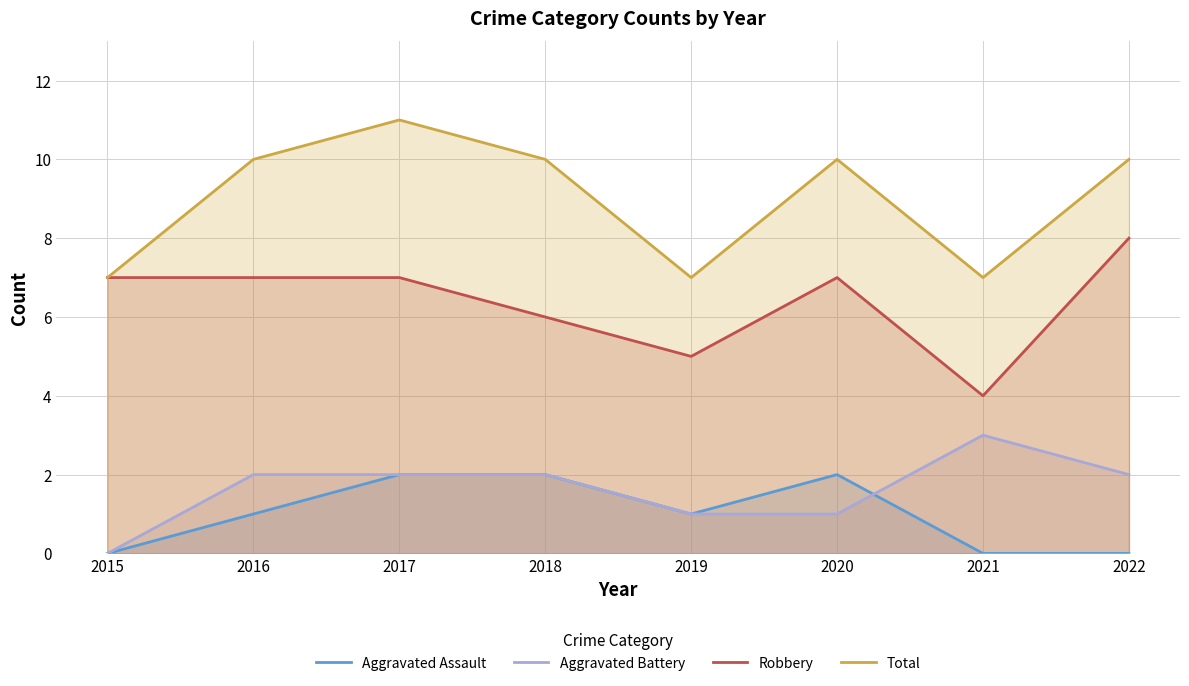

How many interior local valleys does the Robbery series have?

2